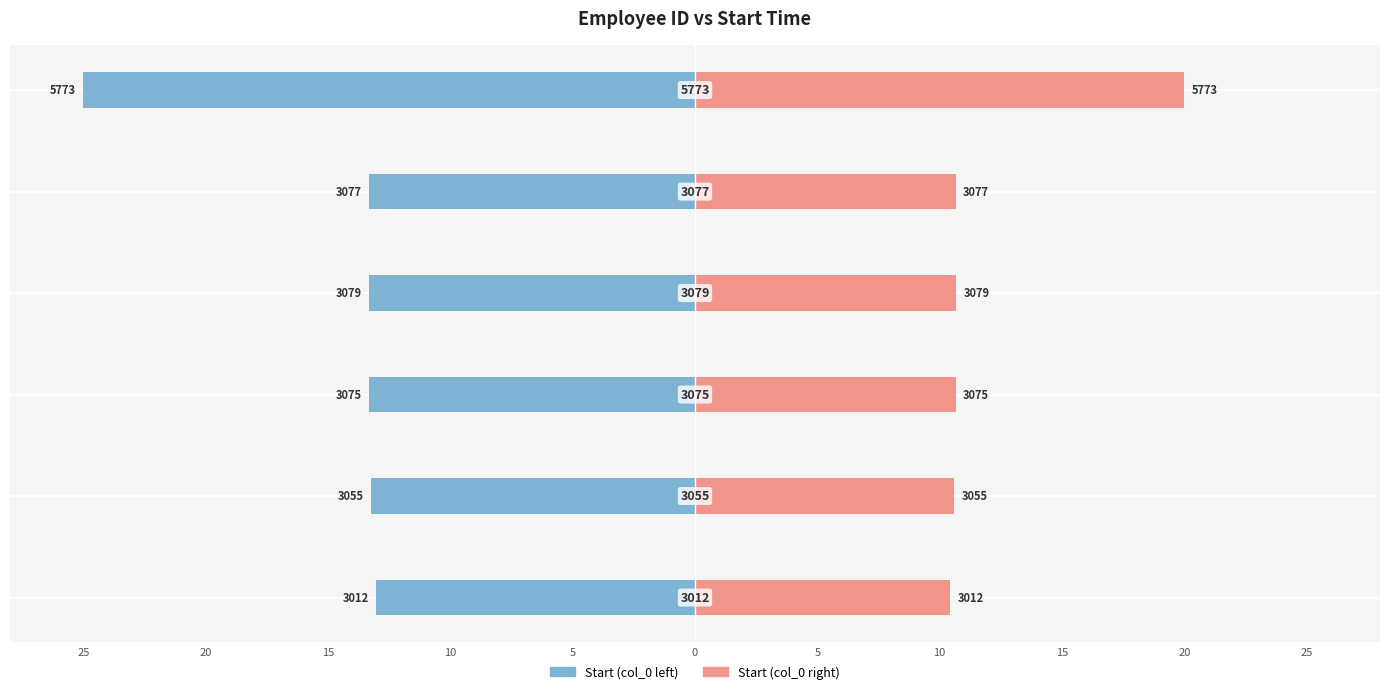

How many bars are there in total?

12